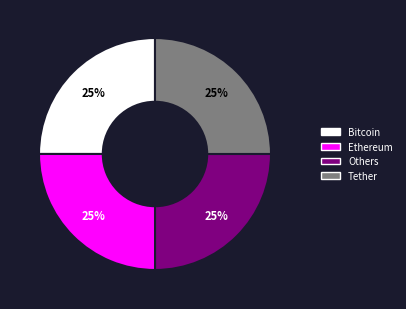

To the nearest percent, what is the average slice percentage?

25%